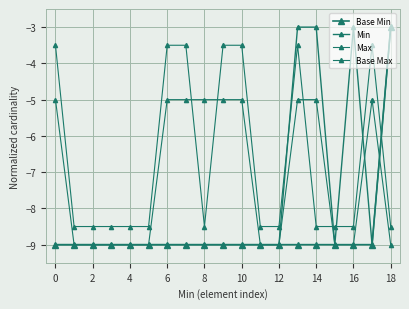

Does the chart have visible grid lines?

Yes